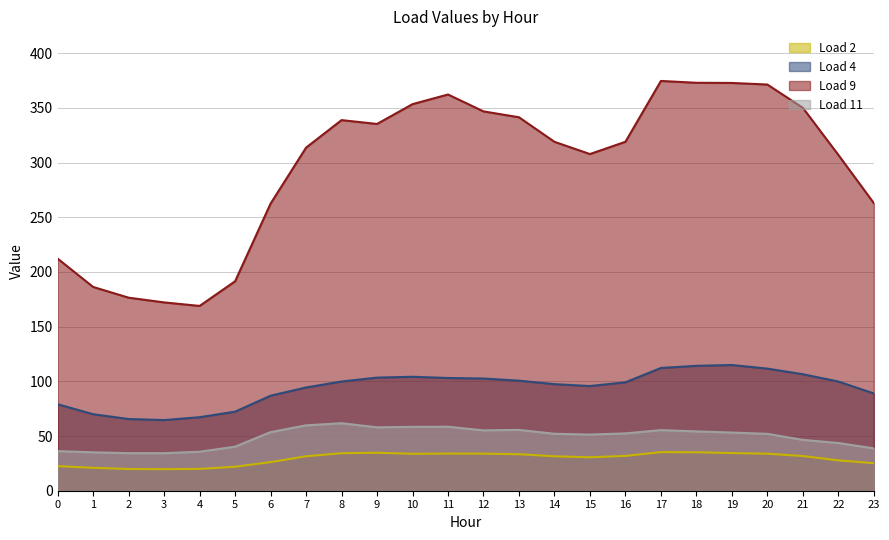

Which series has the largest total across all categories?

Load 9